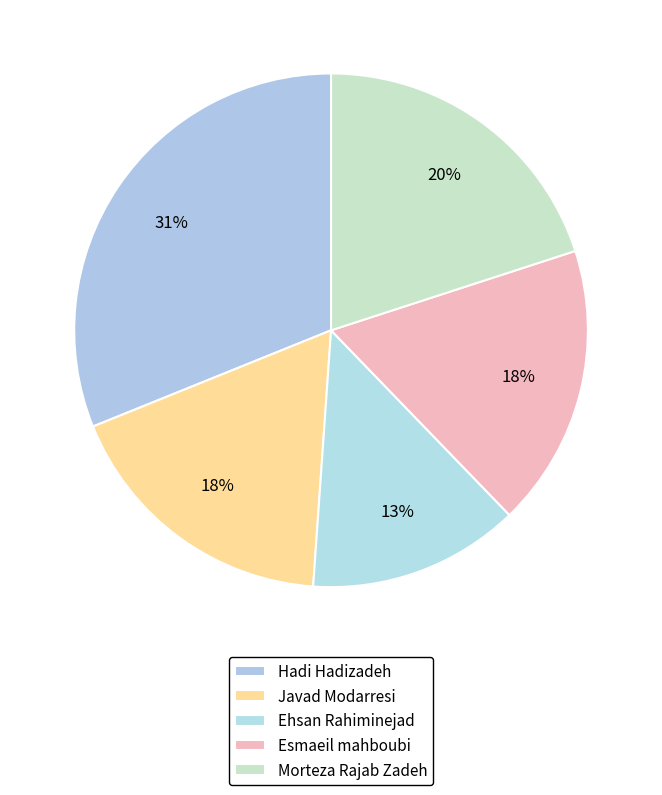

To the nearest percent, what is the difference between the Hadi Hadizadeh and Esmaeil mahboubi slice percentages?

13%